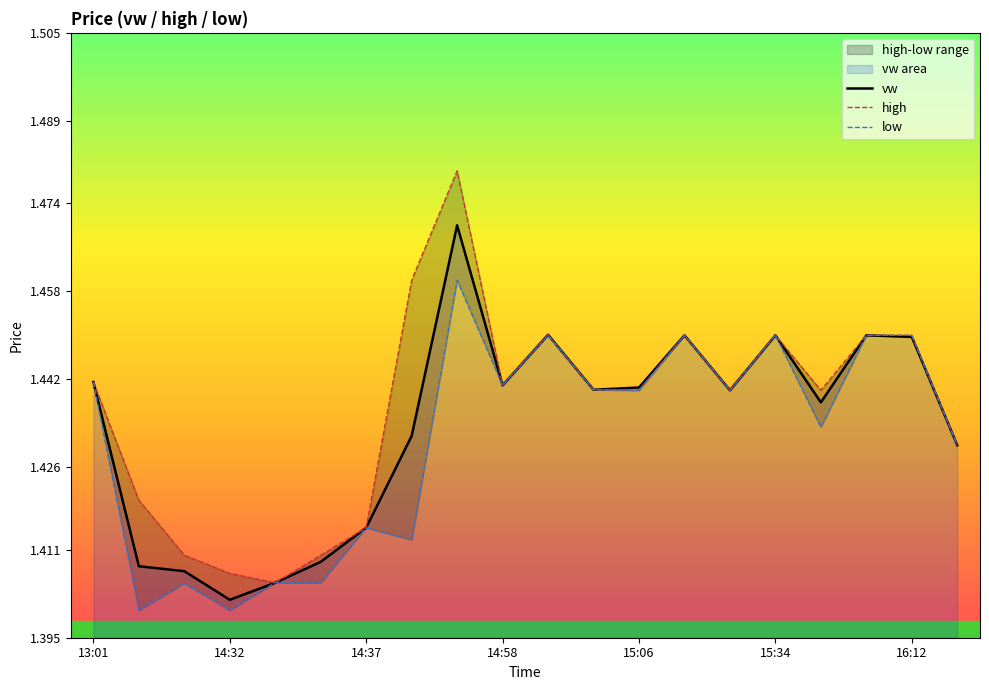

Rank the categories by h value from highest to lowest.

14:56, 14:38, 15:03, 15:28, 15:34, 16:01, 16:12, 13:01, 14:58, 15:04, 15:06, 15:30, 15:56, 16:17, 14:30, 14:37, 14:31, 14:36, 14:32, 14:33